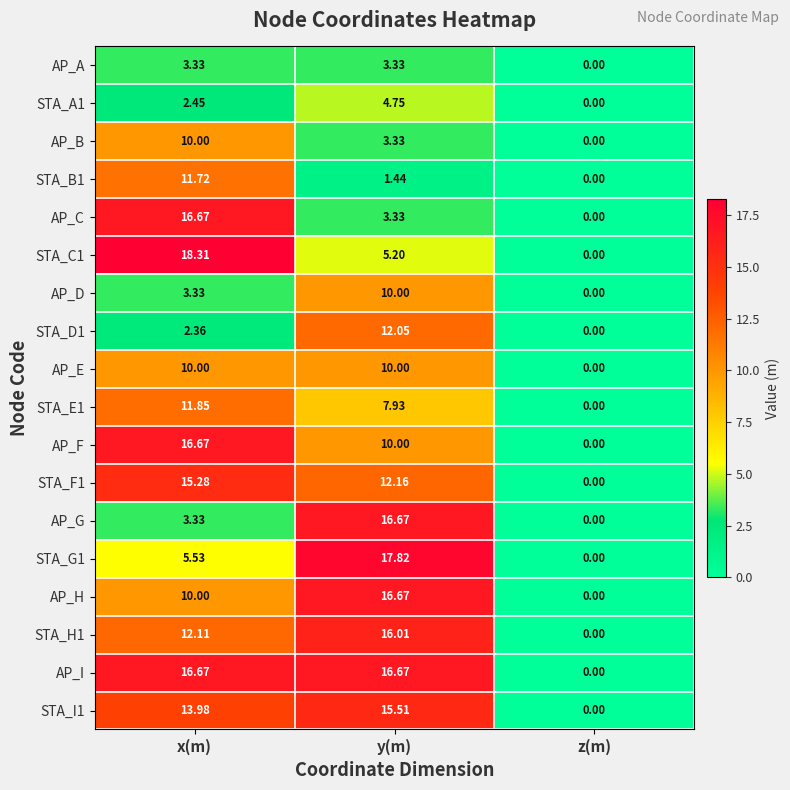

Which series has the largest total across all categories?

AP_I